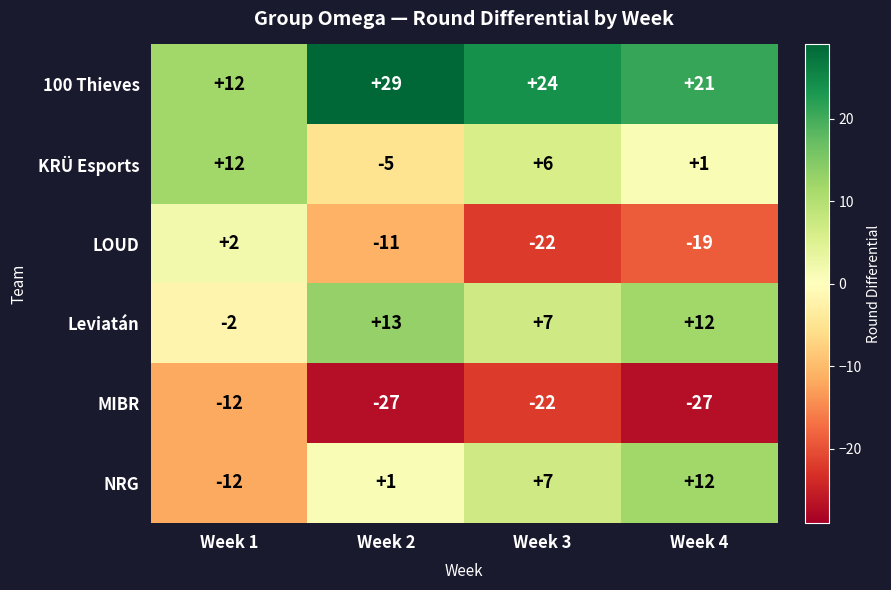

Which series changed the most between Week 1 and Week 3?

LOUD